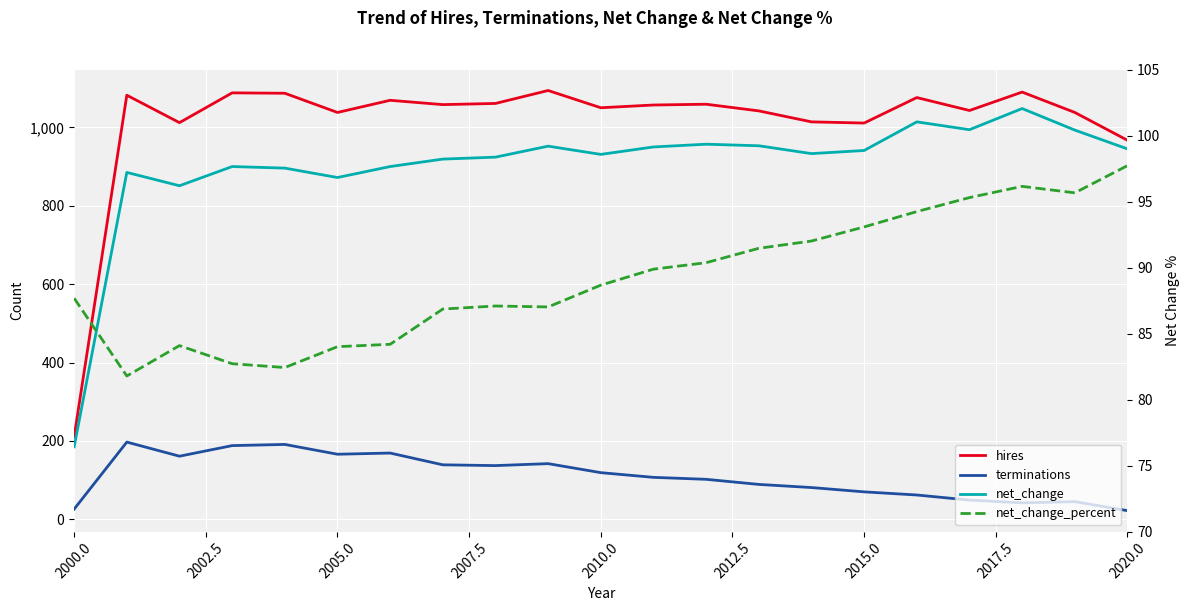

What are all the series names shown in the legend?

hires, terminations, net_change, net_change_percent